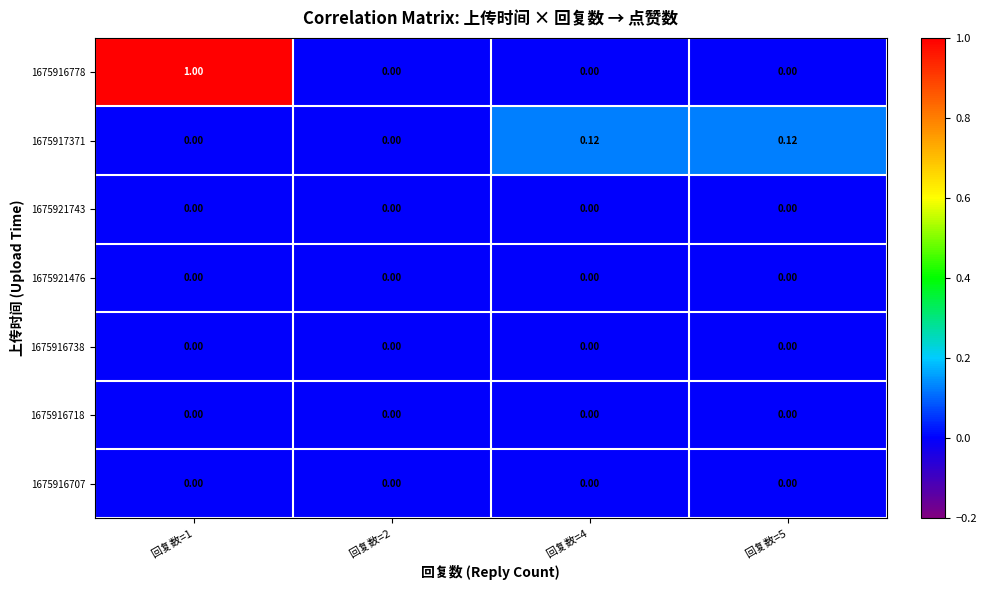

At how many categories does at least one series exceed 0?

3